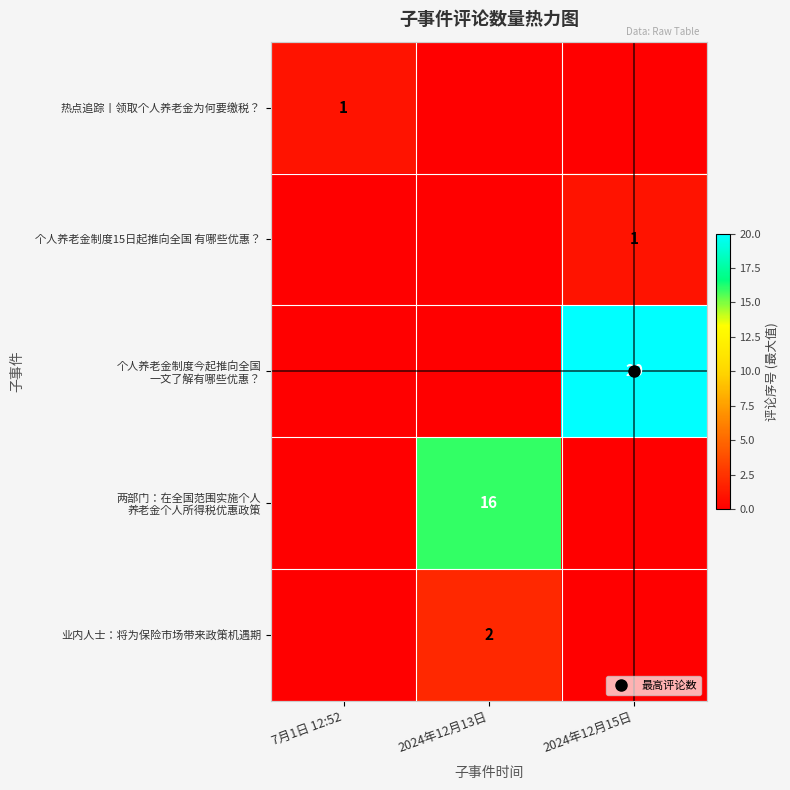

At which category does the chart reach its peak across all series?

2024年12月15日